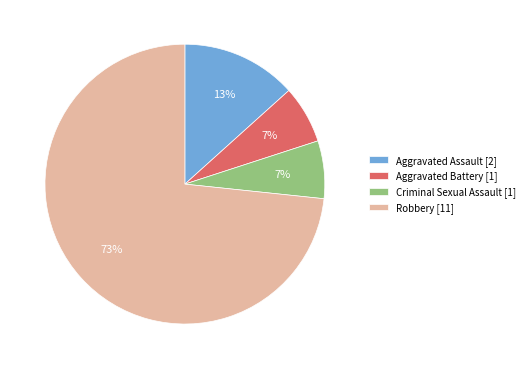

Does Criminal Sexual Assault account for over 50% of the chart?

No